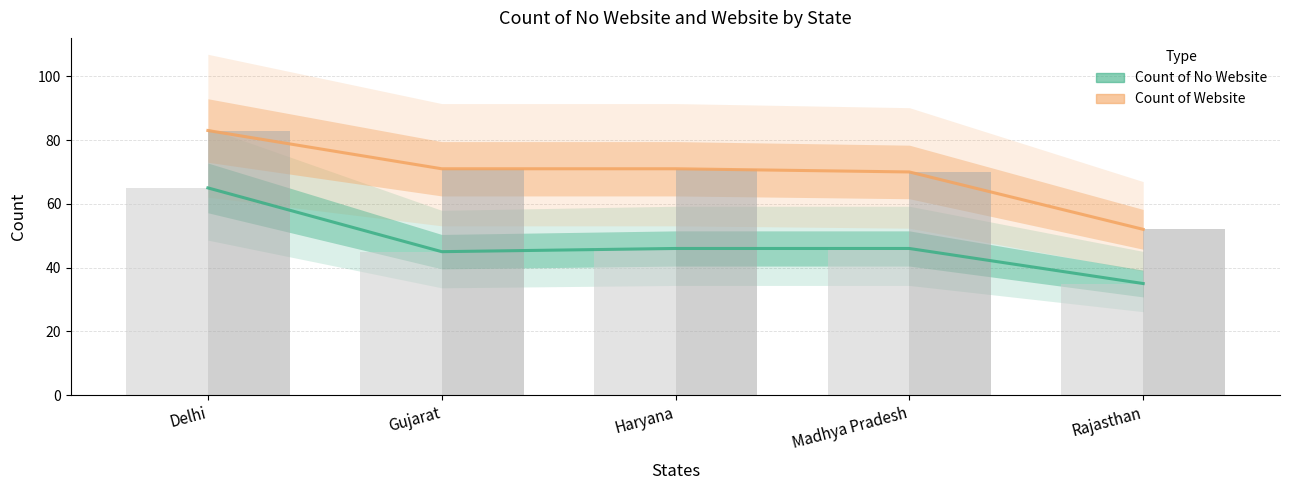

Reading left to right, what are all the values shown in this chart?

Count of No Website: 65	45	46	46	35
Count of Website: 83	71	71	70	52